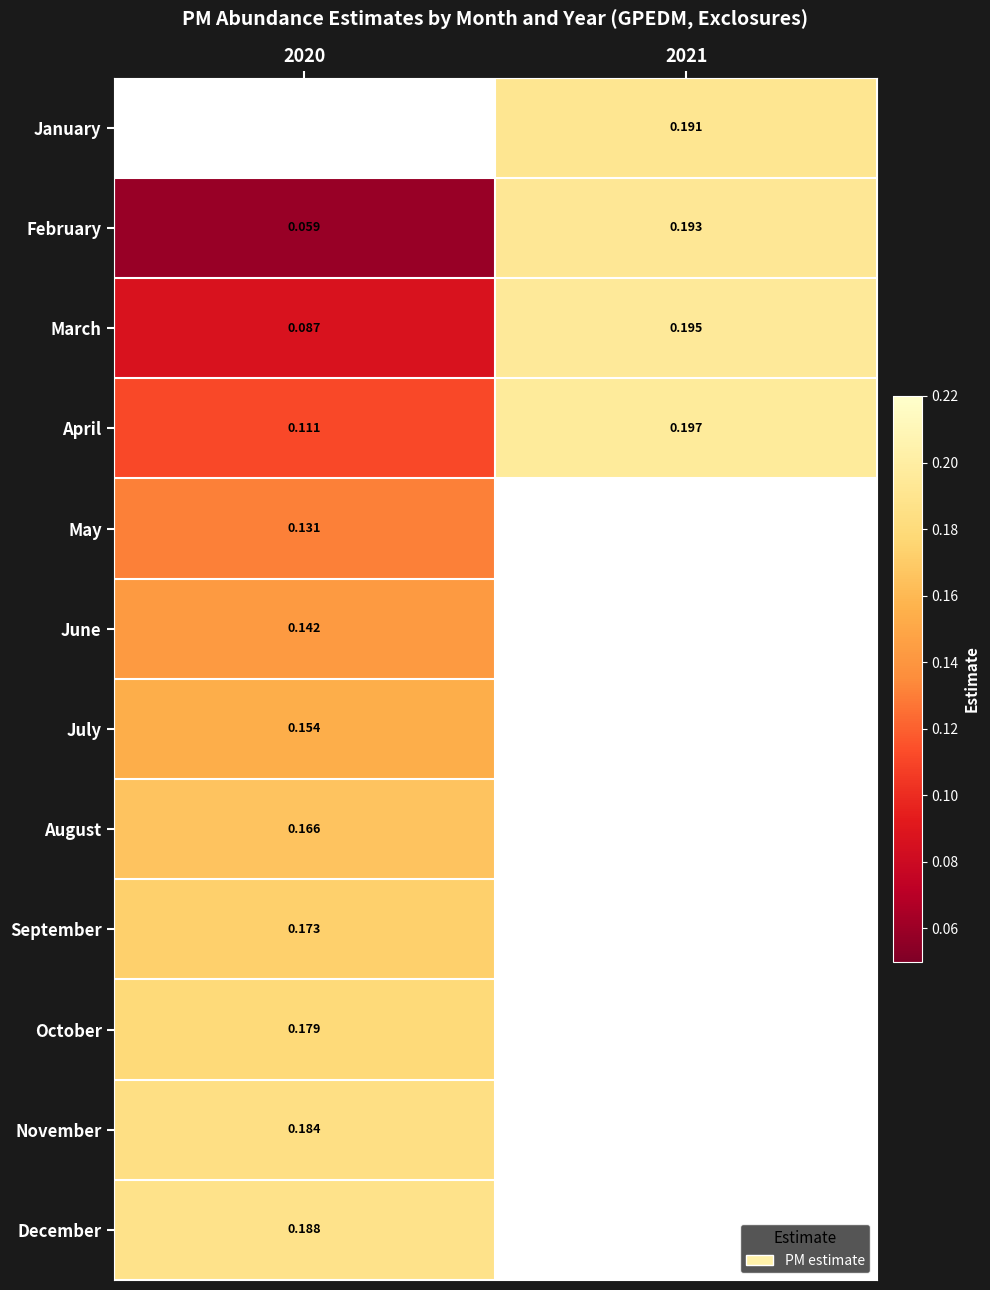

Is the value of July at 2020 greater than the value of September at 2020?

No